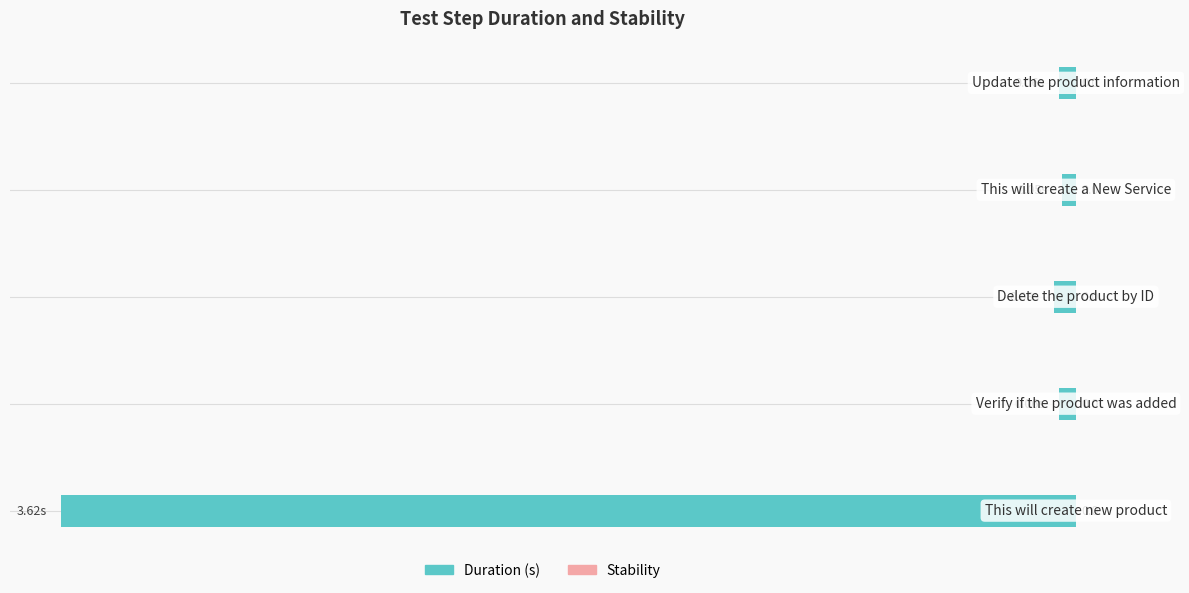

How many data points does each series have?

5